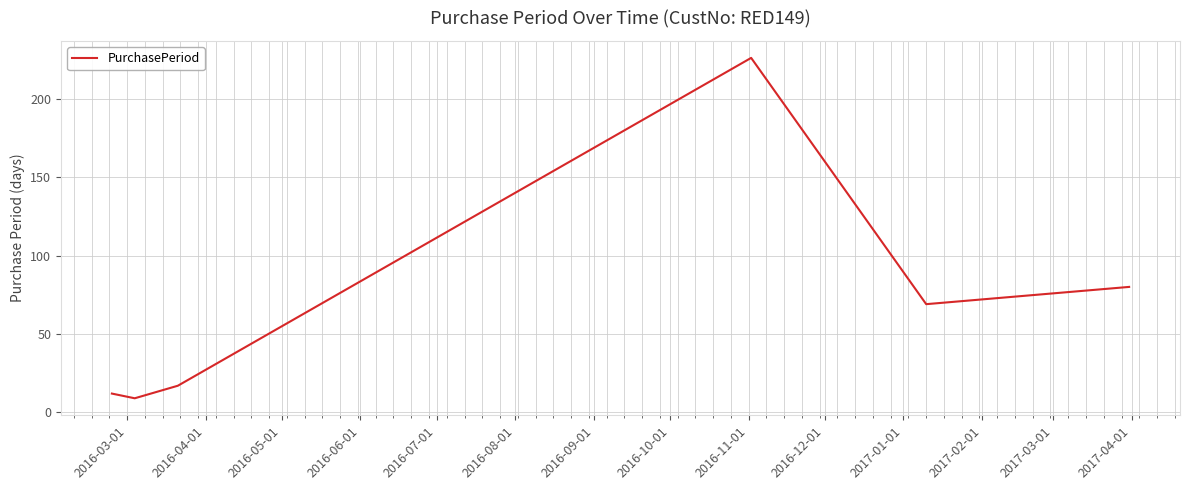

How many values are below 69?

3